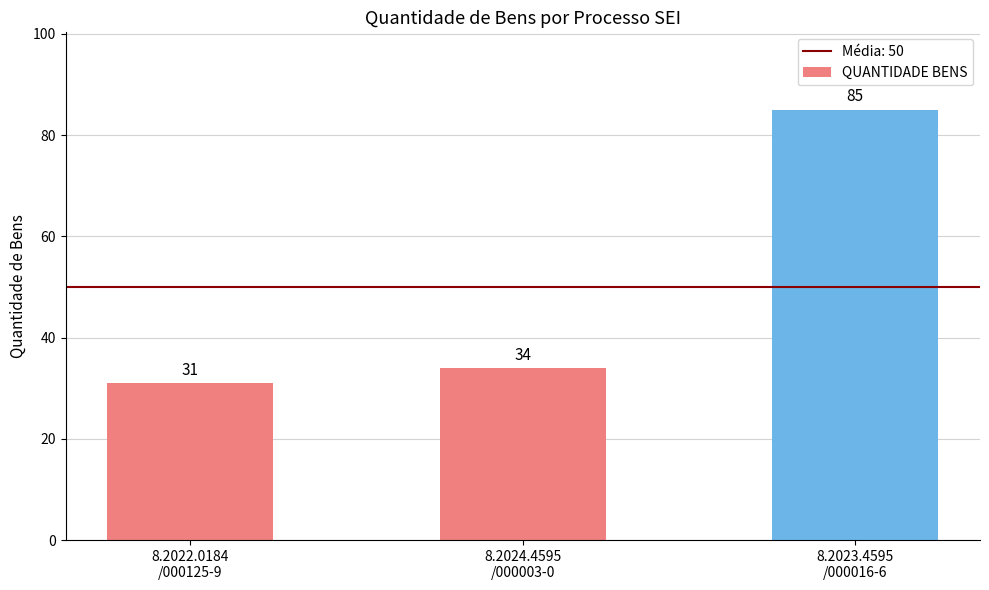

How many distinct data groups are displayed?

1